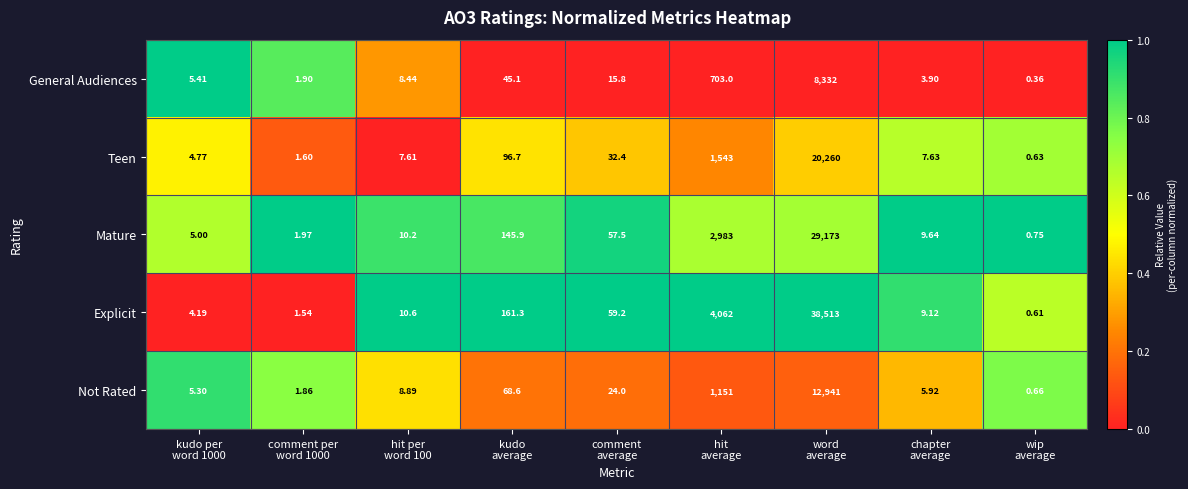

What is the difference between the highest and lowest values at word
average?

30181.0